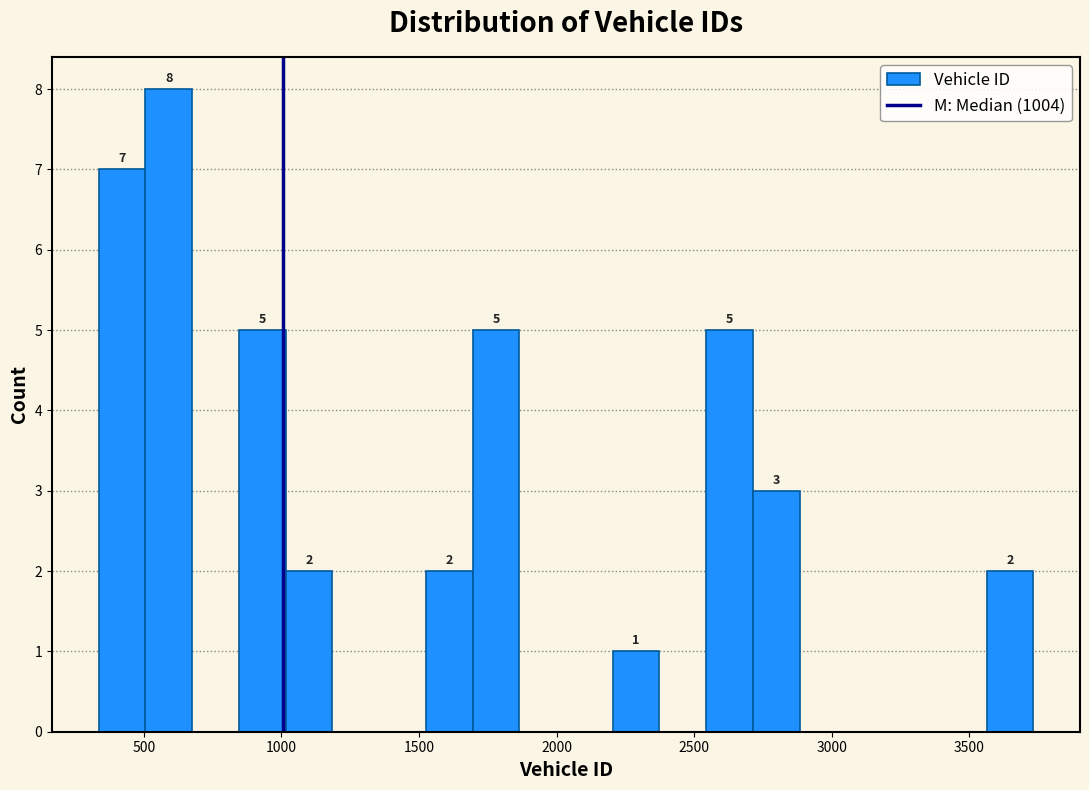

Around what value on the x-axis is the tallest bar? Give the approximate position of its centre, as read against the axis.

600